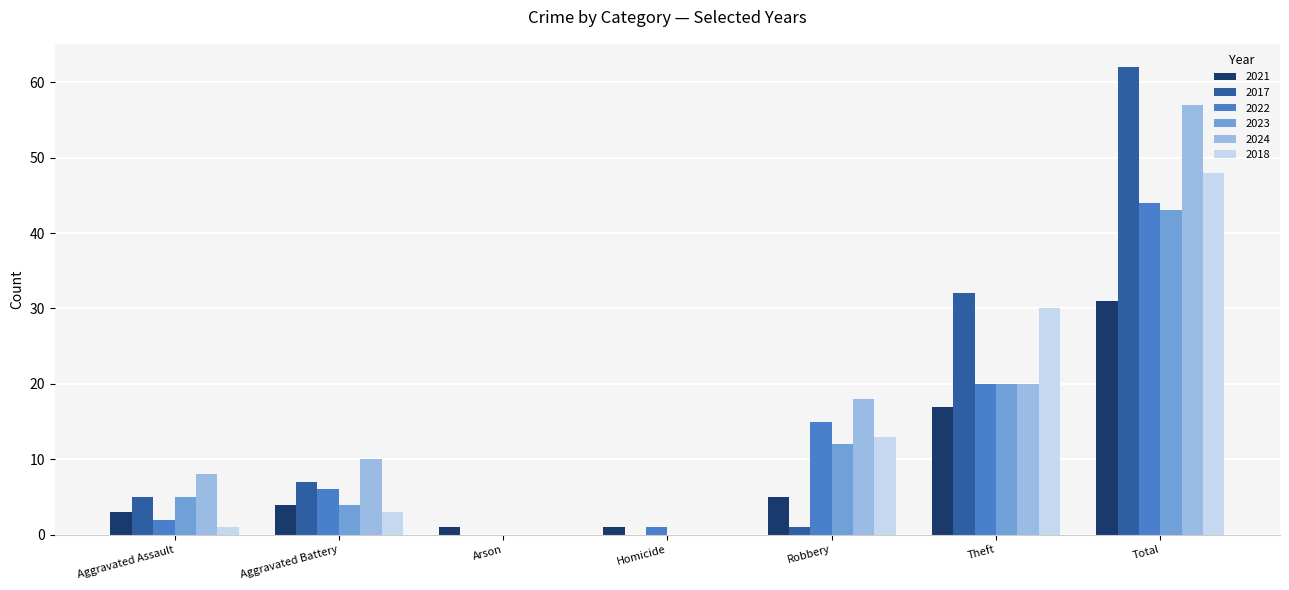

Is it true that 2021 equals 22 at Theft?

False